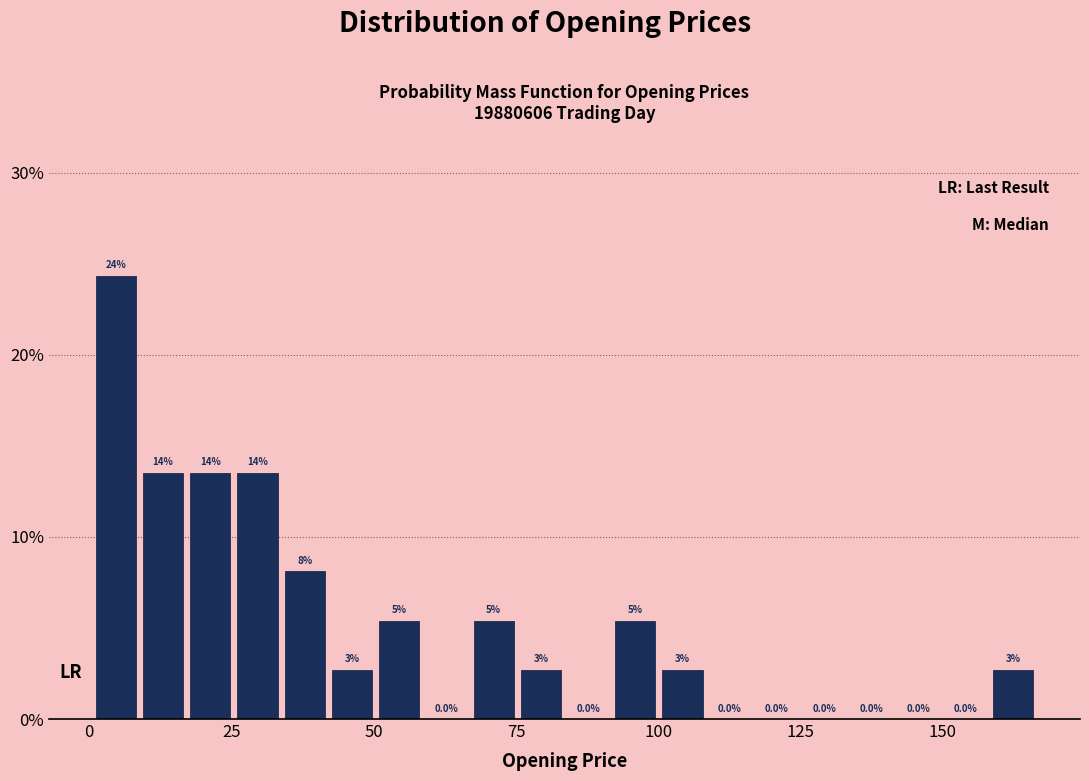

Read against the x-axis, roughly where is the centre of the tallest bar?

5